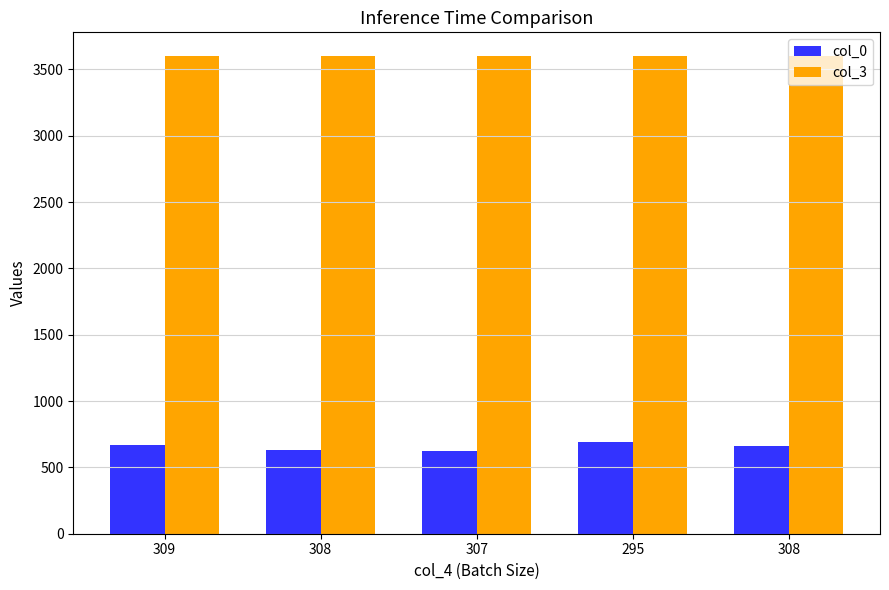

How many groups of bars are there?

5